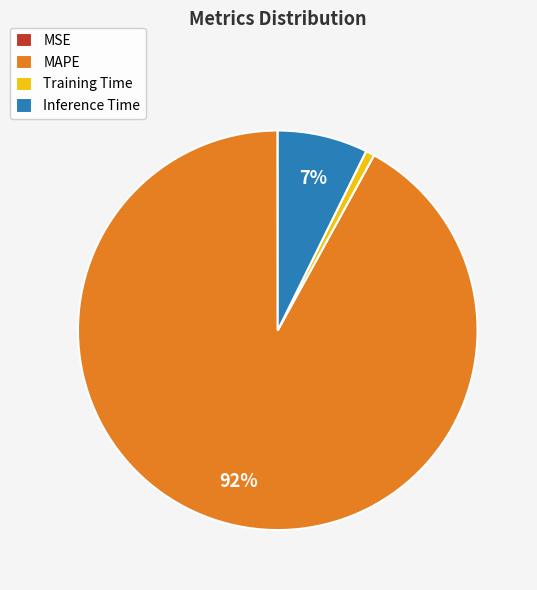

Which category has the biggest portion of the pie?

MAPE